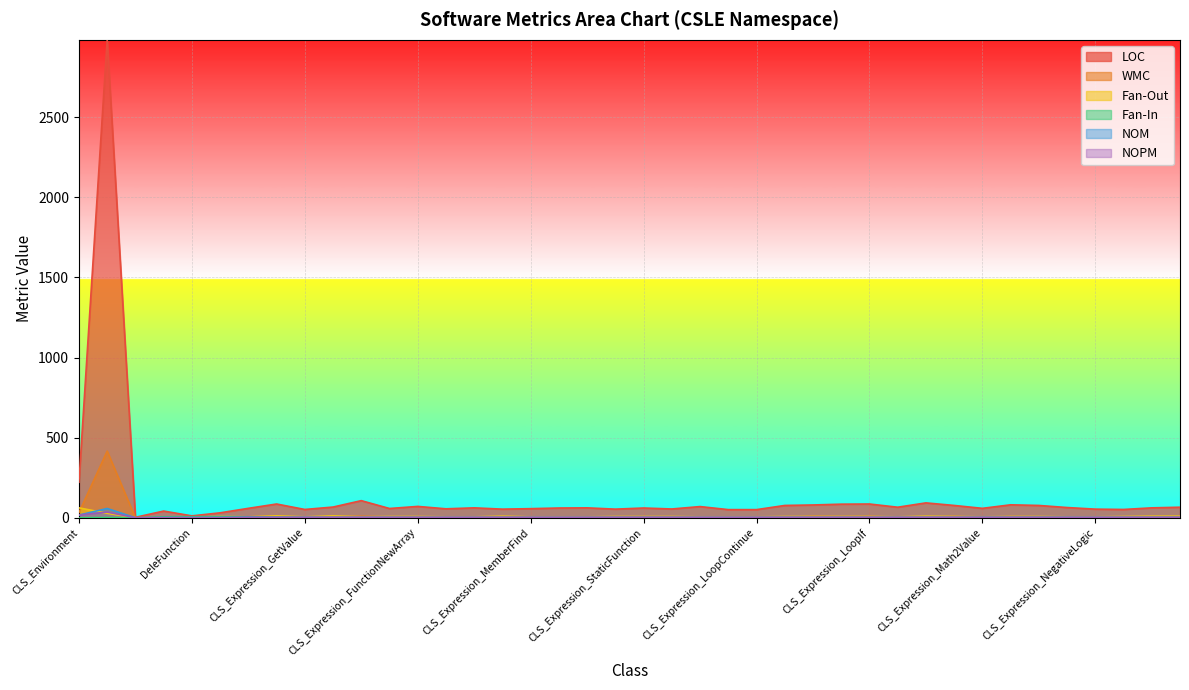

Which series has the largest range (max minus min)?

LOC